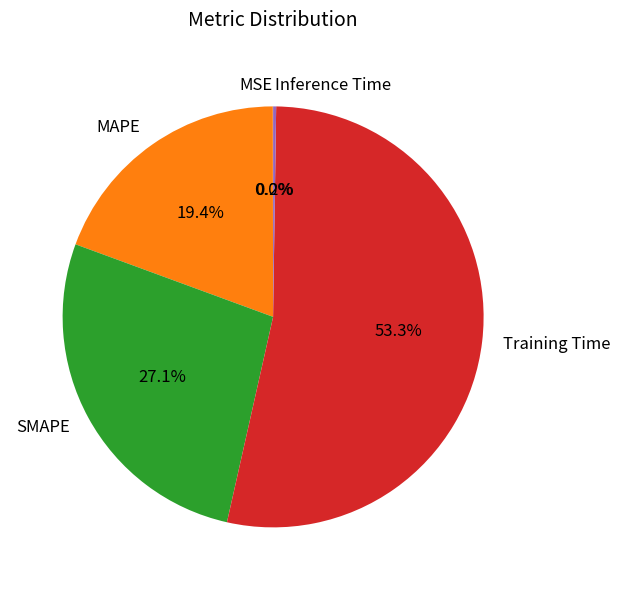

Which slice is the largest?

Training Time